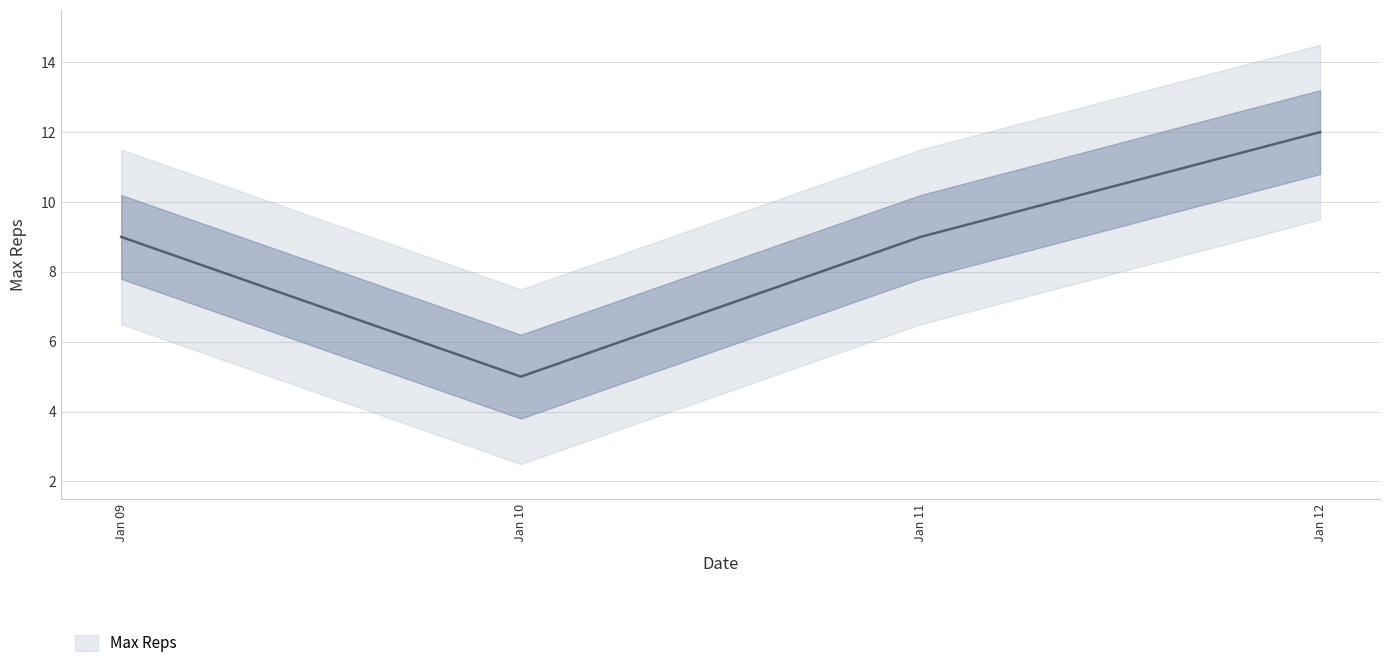

True or false: Max Reps and One Rep Max intersect in this chart.

False